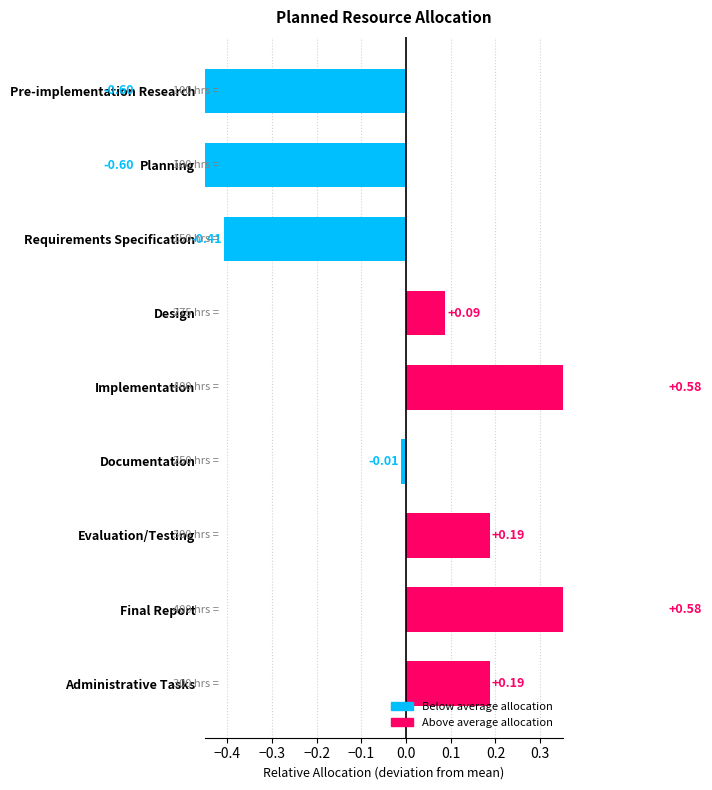

What is the difference between the maximum and minimum values?

1.2